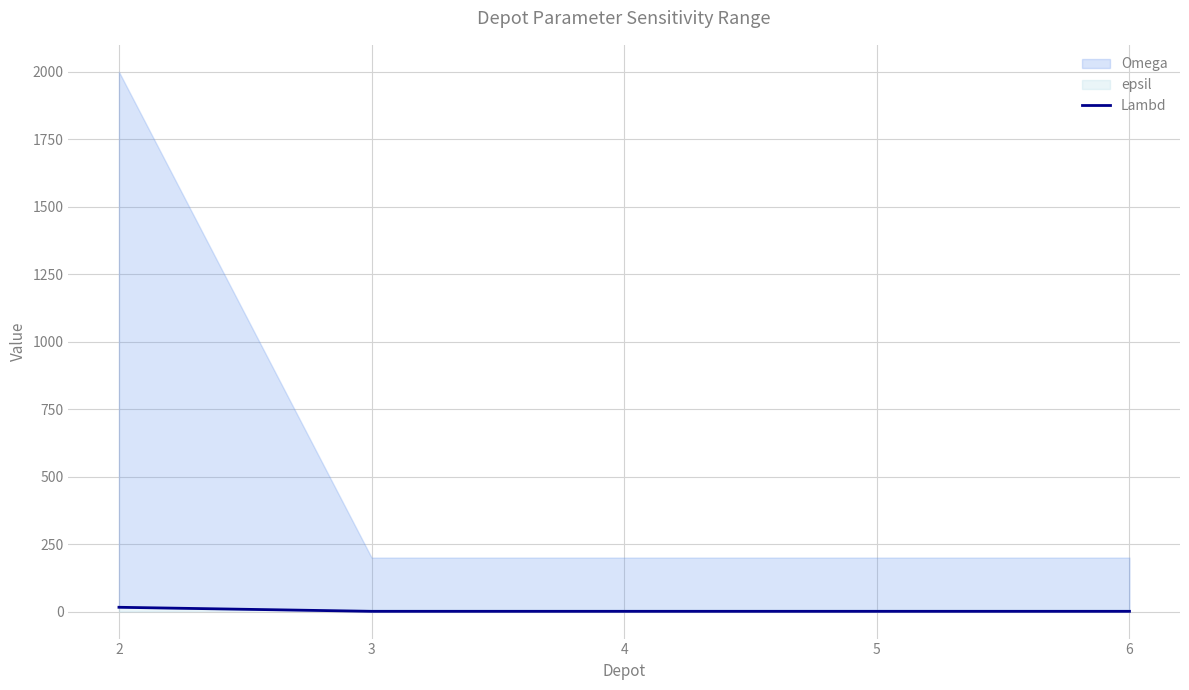

At which category does the chart reach its minimum across all series?

3